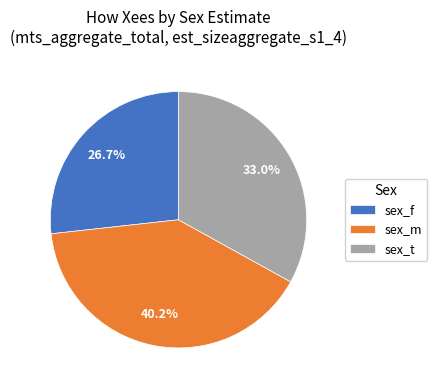

Combined, what portion of the pie is sex_f and sex_t?

59.8%